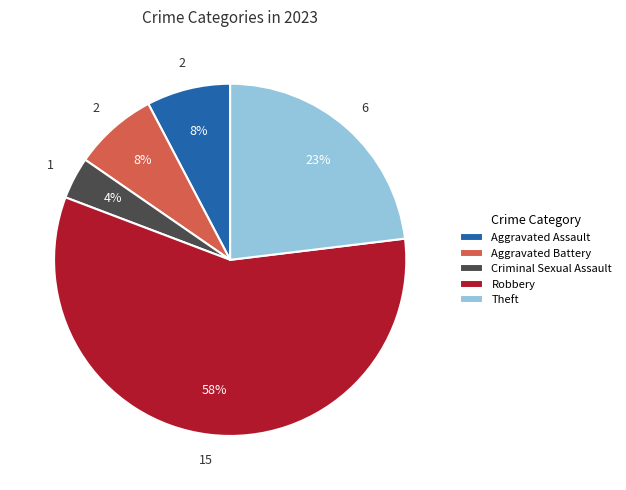

Is Theft the majority of the pie?

No